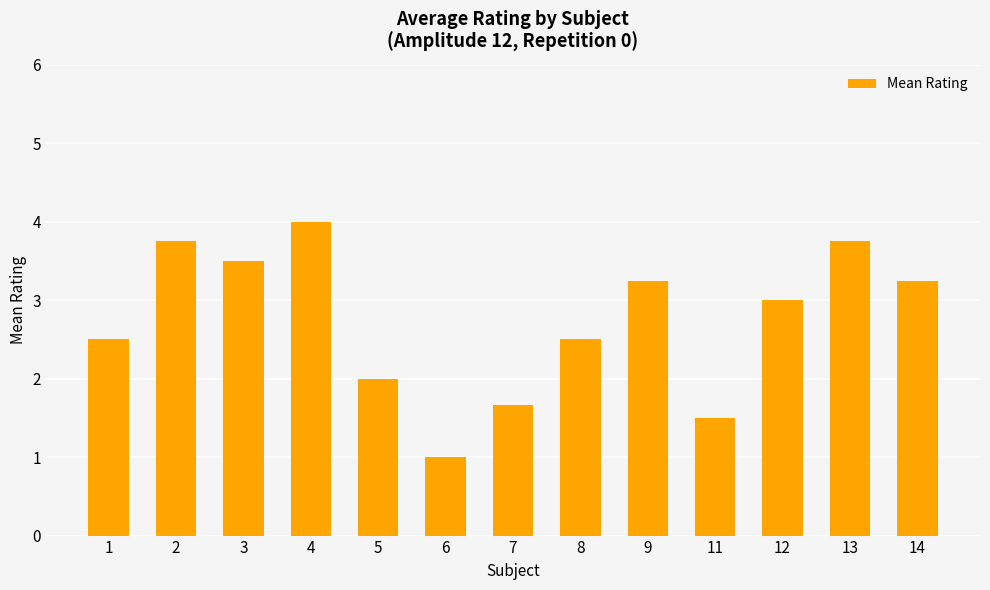

What is the greatest value displayed?

4.0